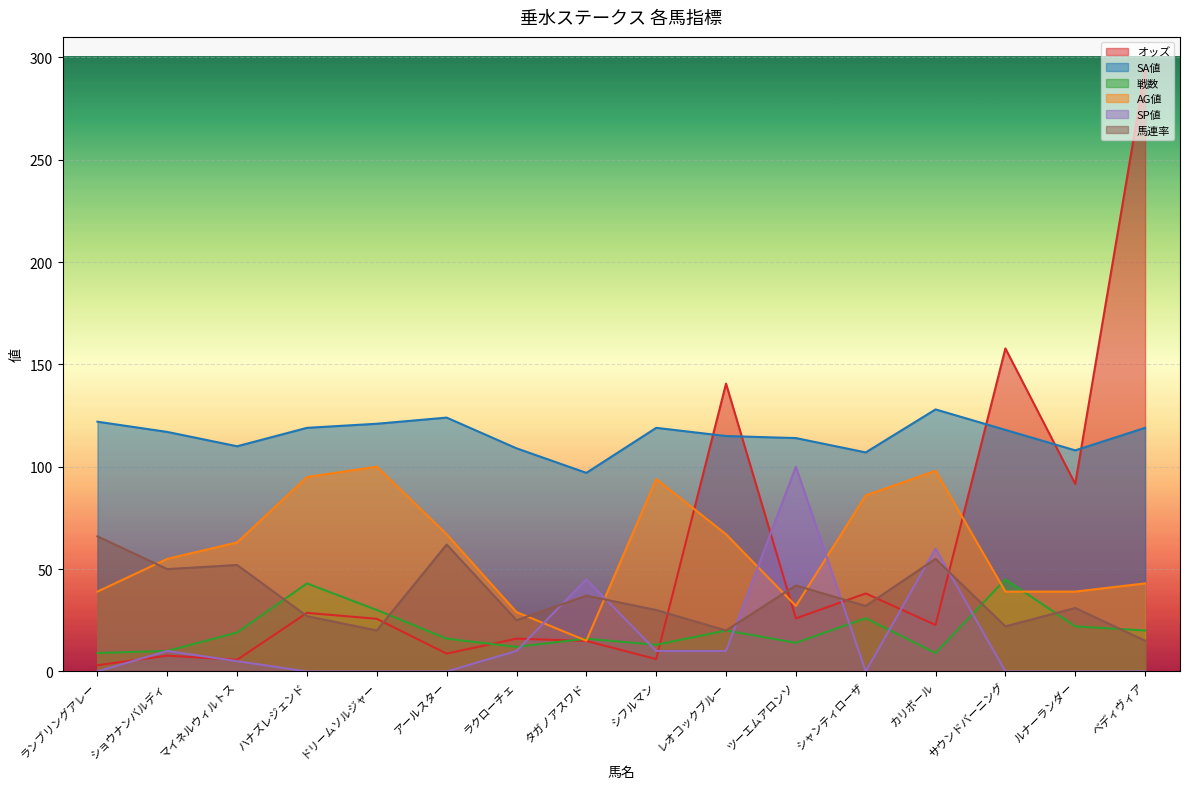

What is the difference between the maximum and second lowest values in the 馬連率 series?

46.0